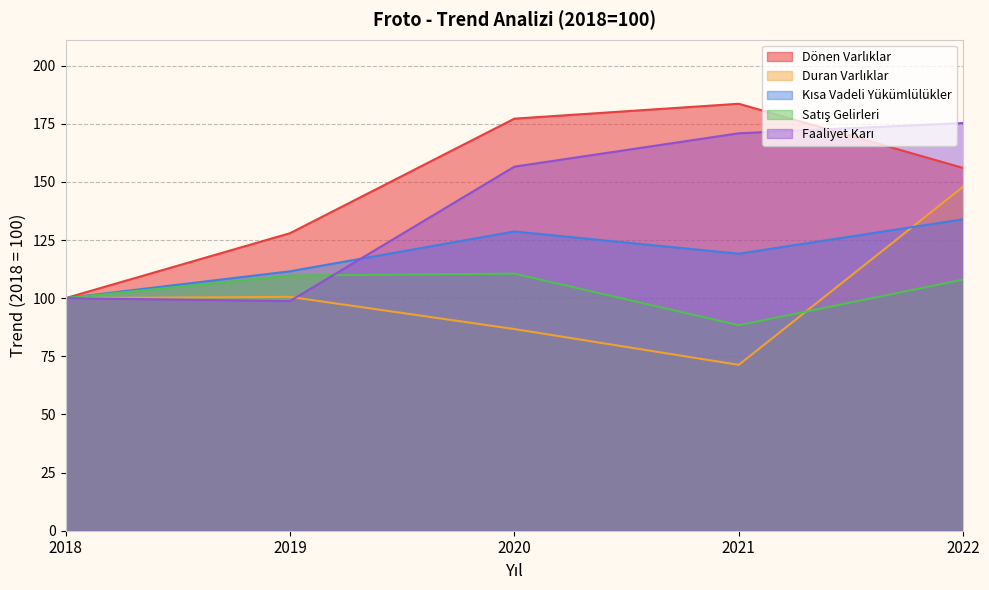

Which label corresponds to the smallest value in the chart?

2021